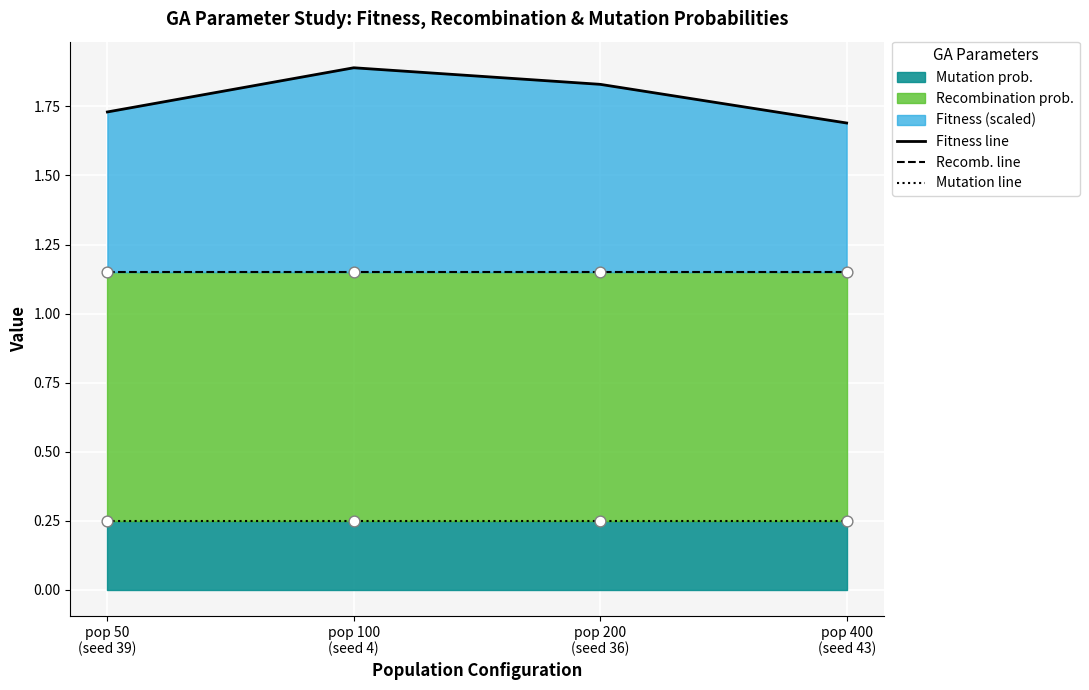

Which series has the largest Y range (max minus min)?

Fitness line